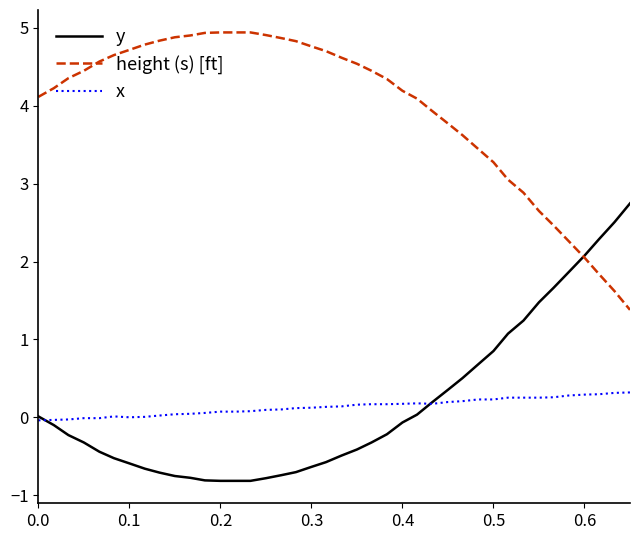

What is the maximum value for x?

0.3